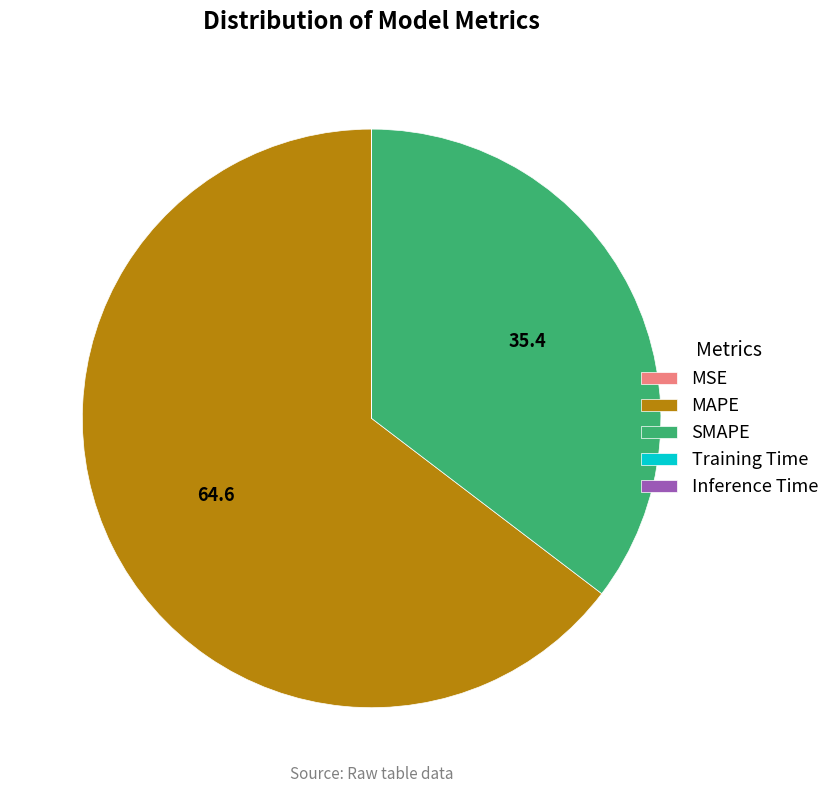

Is MAPE the majority of the pie?

Yes